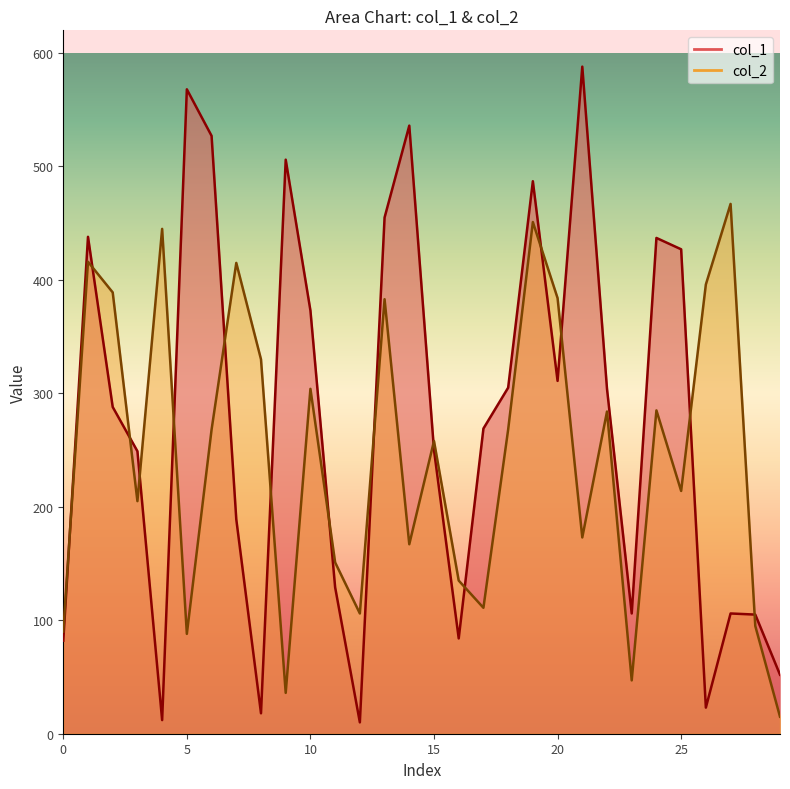

Count the number of data series in this chart.

2